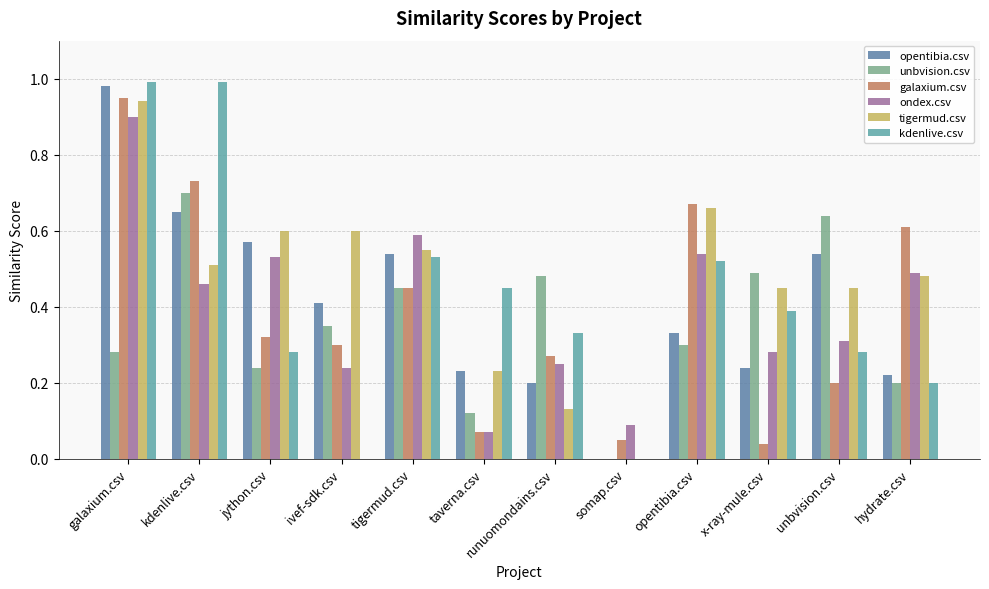

Reading left to right, what are all the values shown in this chart?

opentibia.csv: galaxium.csv=1.0	kdenlive.csv=0.7	jython.csv=0.6	ivef-sdk.csv=0.4	tigermud.csv=0.5	taverna.csv=0.2	runuomondains.csv=0.2	somap.csv=0.0	opentibia.csv=0.3	x-ray-mule.csv=0.2	unbvision.csv=0.5	hydrate.csv=0.2
unbvision.csv: galaxium.csv=0.3	kdenlive.csv=0.7	jython.csv=0.2	ivef-sdk.csv=0.3	tigermud.csv=0.5	taverna.csv=0.1	runuomondains.csv=0.5	somap.csv=0.0	opentibia.csv=0.3	x-ray-mule.csv=0.5	unbvision.csv=0.6	hydrate.csv=0.2
galaxium.csv: galaxium.csv=0.9	kdenlive.csv=0.7	jython.csv=0.3	ivef-sdk.csv=0.3	tigermud.csv=0.5	taverna.csv=0.1	runuomondains.csv=0.3	somap.csv=0.1	opentibia.csv=0.7	x-ray-mule.csv=0.0	unbvision.csv=0.2	hydrate.csv=0.6
ondex.csv: galaxium.csv=0.9	kdenlive.csv=0.5	jython.csv=0.5	ivef-sdk.csv=0.2	tigermud.csv=0.6	taverna.csv=0.1	runuomondains.csv=0.2	somap.csv=0.1	opentibia.csv=0.5	x-ray-mule.csv=0.3	unbvision.csv=0.3	hydrate.csv=0.5
tigermud.csv: galaxium.csv=0.9	kdenlive.csv=0.5	jython.csv=0.6	ivef-sdk.csv=0.6	tigermud.csv=0.6	taverna.csv=0.2	runuomondains.csv=0.1	somap.csv=0.0	opentibia.csv=0.7	x-ray-mule.csv=0.5	unbvision.csv=0.5	hydrate.csv=0.5
kdenlive.csv: galaxium.csv=1.0	kdenlive.csv=1.0	jython.csv=0.3	ivef-sdk.csv=0.0	tigermud.csv=0.5	taverna.csv=0.5	runuomondains.csv=0.3	somap.csv=0.0	opentibia.csv=0.5	x-ray-mule.csv=0.4	unbvision.csv=0.3	hydrate.csv=0.2